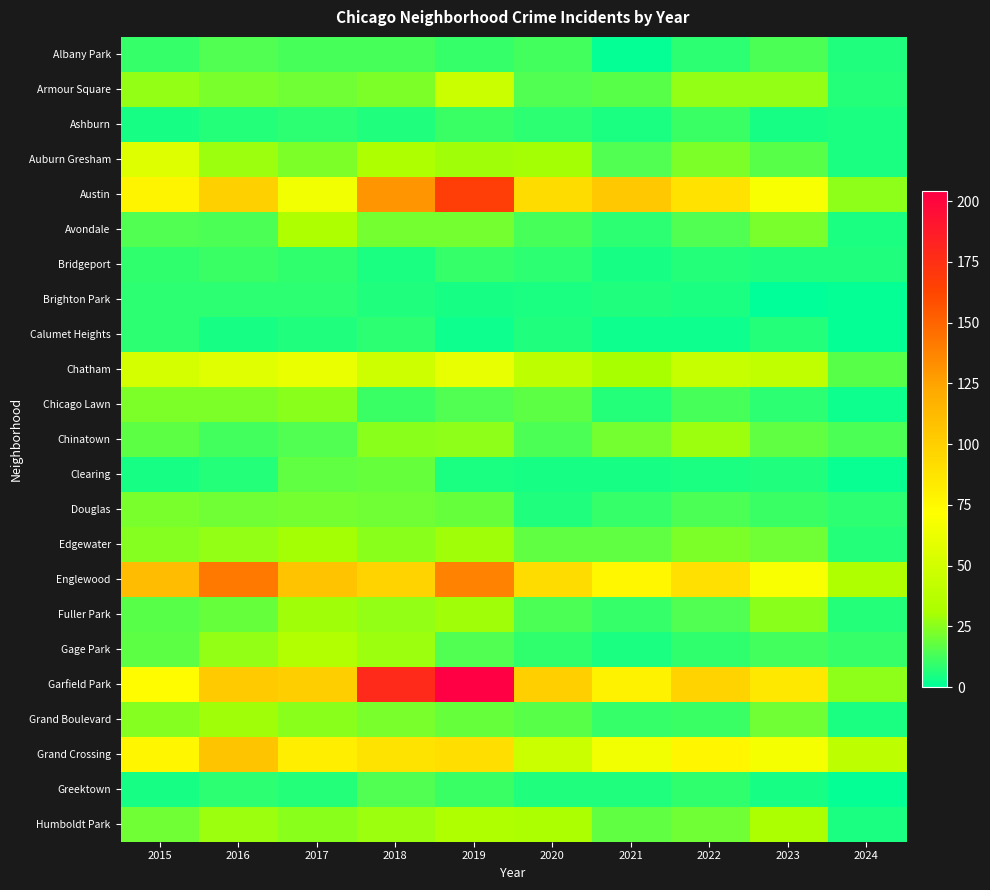

Reading right to left, what are all the values shown in this chart?

Albany Park: 2024=6	2023=14	2022=8	2021=1	2020=12	2019=10	2018=13	2017=13	2016=15	2015=10
Armour Square: 2024=7	2023=27	2022=27	2021=16	2020=15	2019=47	2018=23	2017=20	2016=22	2015=27
Ashburn: 2024=5	2023=4	2022=11	2021=5	2020=8	2019=11	2018=6	2017=8	2016=7	2015=4
Auburn Gresham: 2024=5	2023=16	2022=23	2021=15	2020=30	2019=29	2018=33	2017=23	2016=28	2015=56
Austin: 2024=26	2023=68	2022=89	2021=104	2020=92	2019=167	2018=130	2017=65	2016=99	2015=78
Avondale: 2024=5	2023=22	2022=15	2021=8	2020=13	2019=21	2018=21	2017=33	2016=14	2015=15
Bridgeport: 2024=6	2023=6	2022=7	2021=4	2020=8	2019=10	2018=5	2017=9	2016=11	2015=9
Brighton Park: 2024=1	2023=0	2022=5	2021=6	2020=5	2019=4	2018=6	2017=8	2016=8	2015=8
Calumet Heights: 2024=1	2023=7	2022=3	2021=3	2020=6	2019=3	2018=8	2017=6	2016=4	2015=8
Chatham: 2024=16	2023=42	2022=44	2021=31	2020=40	2019=60	2018=48	2017=62	2016=57	2015=51
Chicago Lawn: 2024=3	2023=8	2022=13	2021=7	2020=17	2019=15	2018=11	2017=25	2016=23	2015=23
Chinatown: 2024=14	2023=18	2022=28	2021=21	2020=14	2019=26	2018=25	2017=15	2016=12	2015=17
Clearing: 2024=2	2023=6	2022=5	2021=4	2020=4	2019=5	2018=19	2017=18	2016=7	2015=4
Douglas: 2024=8	2023=11	2022=14	2021=10	2020=6	2019=19	2018=20	2017=21	2016=20	2015=22
Edgewater: 2024=7	2023=20	2022=23	2021=18	2020=18	2019=29	2018=25	2017=30	2016=27	2015=24
Englewood: 2024=34	2023=69	2022=90	2021=76	2020=92	2019=138	2018=98	2017=107	2016=142	2015=111
Fuller Park: 2024=7	2023=25	2022=15	2021=10	2020=14	2019=29	2018=27	2017=29	2016=19	2015=16
Gage Park: 2024=10	2023=12	2022=9	2021=5	2020=9	2019=15	2018=28	2017=35	2016=27	2015=17
Garfield Park: 2024=26	2023=85	2022=98	2021=79	2020=100	2019=204	2018=178	2017=101	2016=103	2015=73
Grand Boulevard: 2024=5	2023=20	2022=11	2021=10	2020=16	2019=19	2018=22	2017=25	2016=29	2015=24
Grand Crossing: 2024=40	2023=67	2022=77	2021=66	2020=47	2019=91	2018=88	2017=82	2016=106	2015=77
Greektown: 2024=1	2023=4	2022=9	2021=6	2020=6	2019=11	2018=15	2017=7	2016=8	2015=4
Humboldt Park: 2024=5	2023=32	2022=20	2021=18	2020=32	2019=34	2018=28	2017=25	2016=28	2015=20